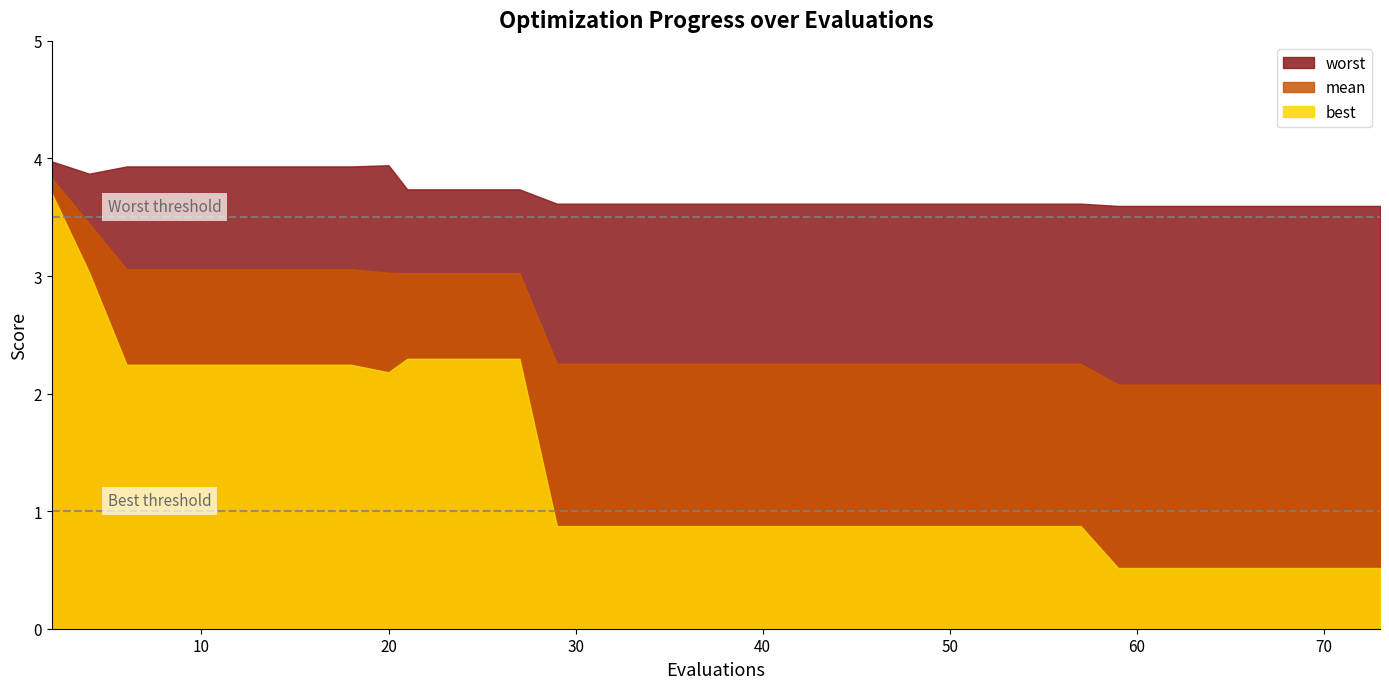

What is the minimum value shown in the chart?

0.5